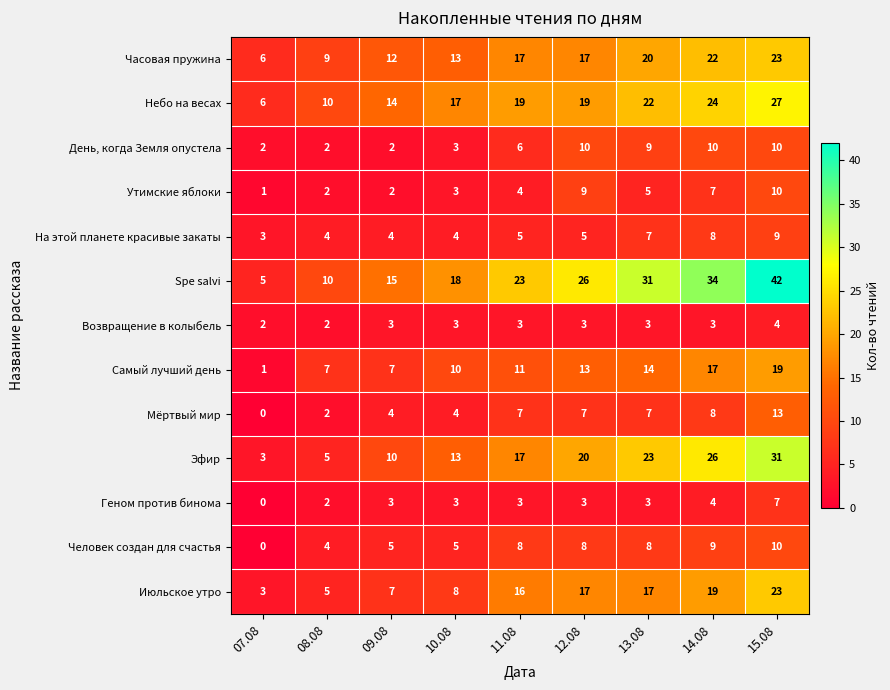

What value does the Июльское утро series have at 09.08, to the nearest 10?

10